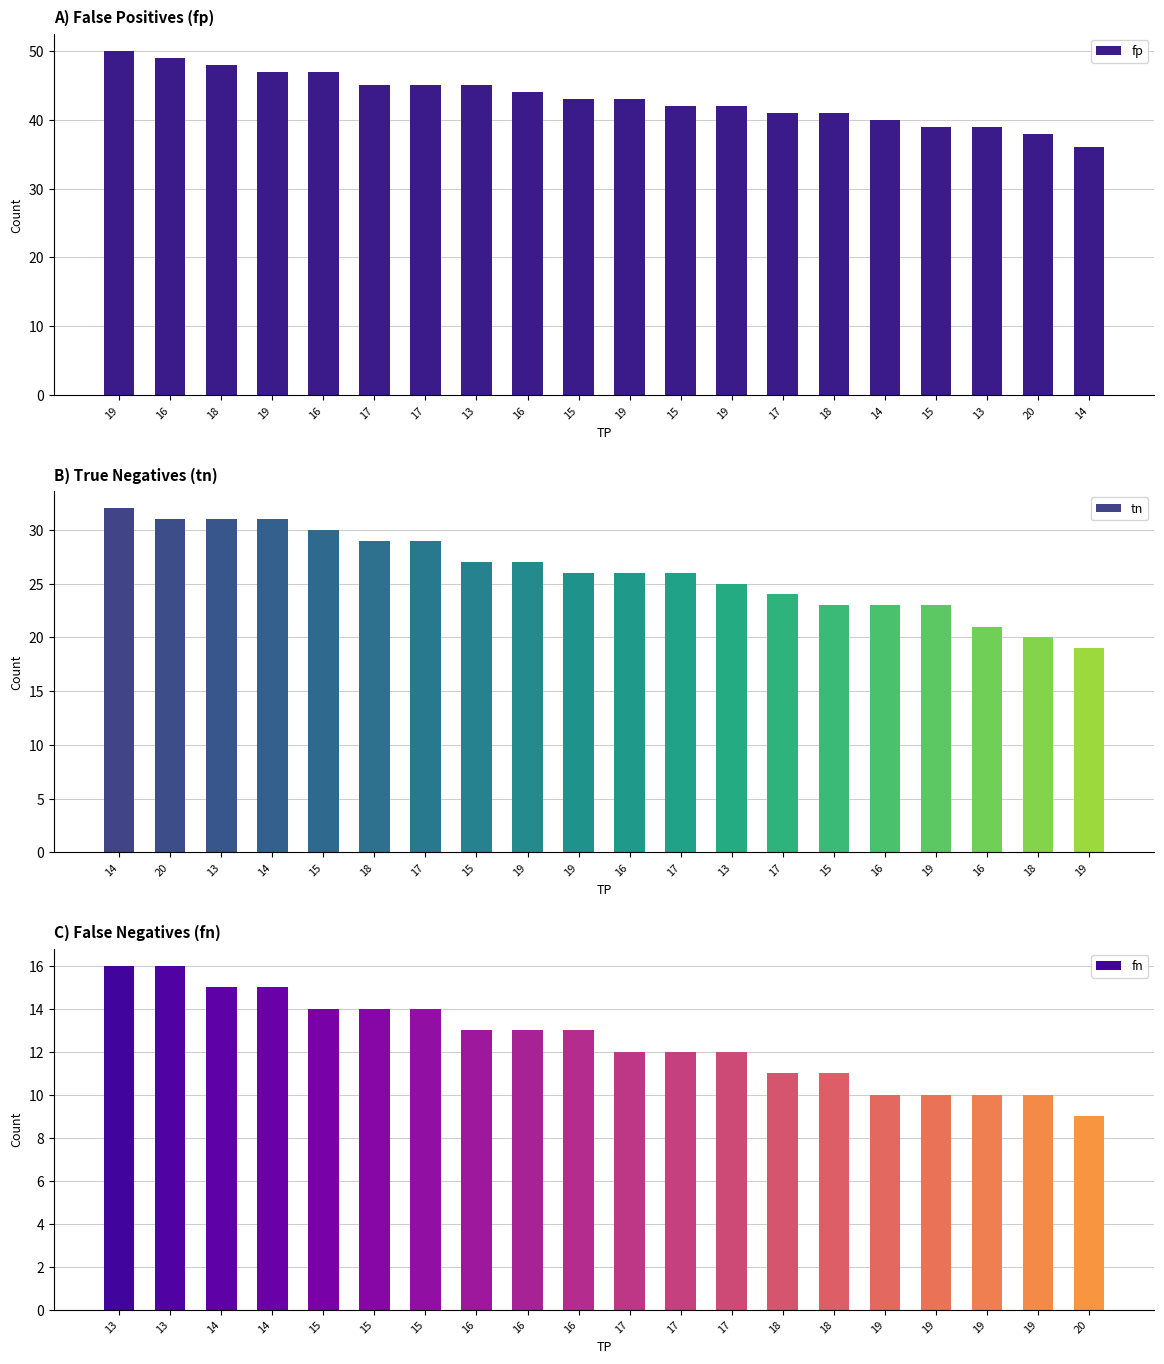

Which series has the widest spread of values?

fp